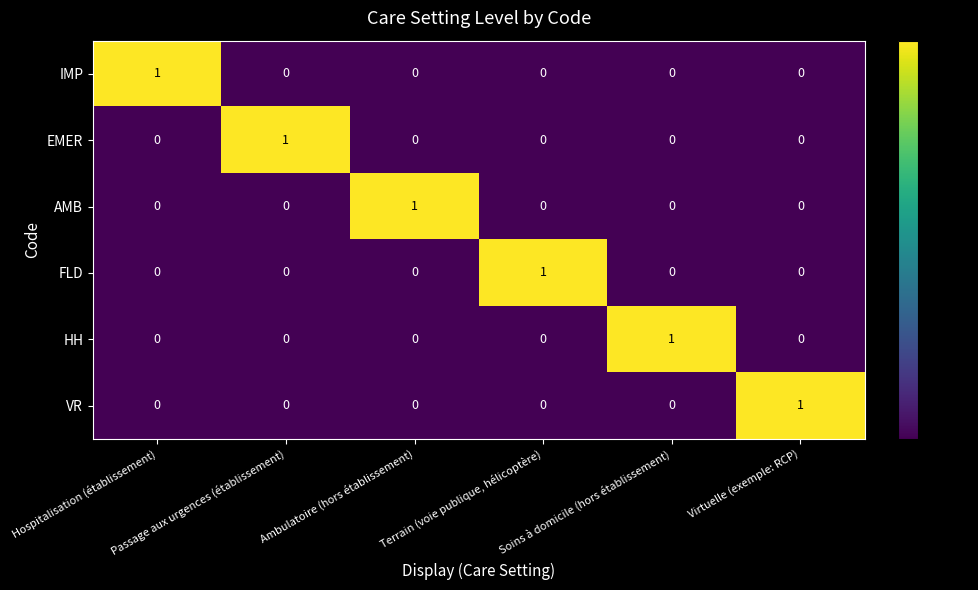

At how many categories does at least one series exceed 0?

6